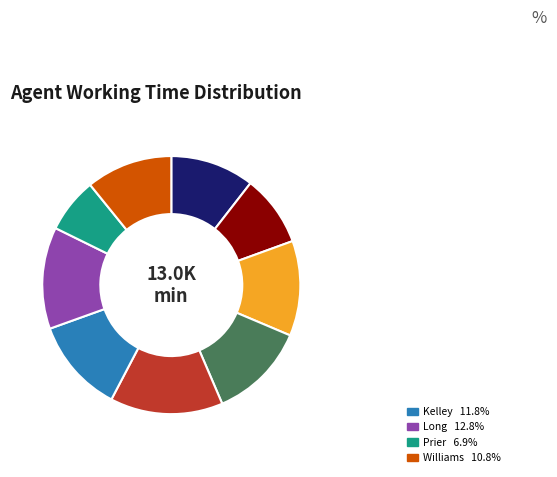

How many slices are in this pie chart?

9